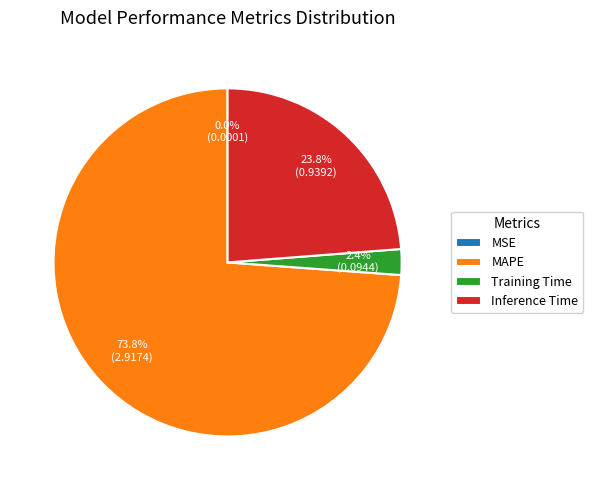

What percentage is the Training Time slice, to the nearest percent?

2%